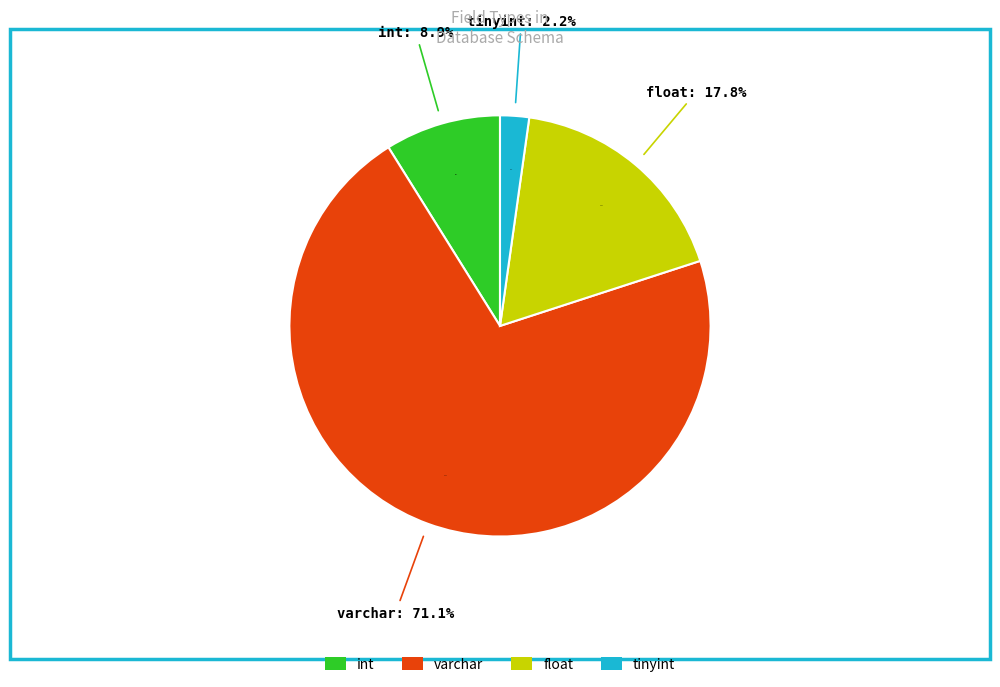

What is the change in value from int to varchar?

+28